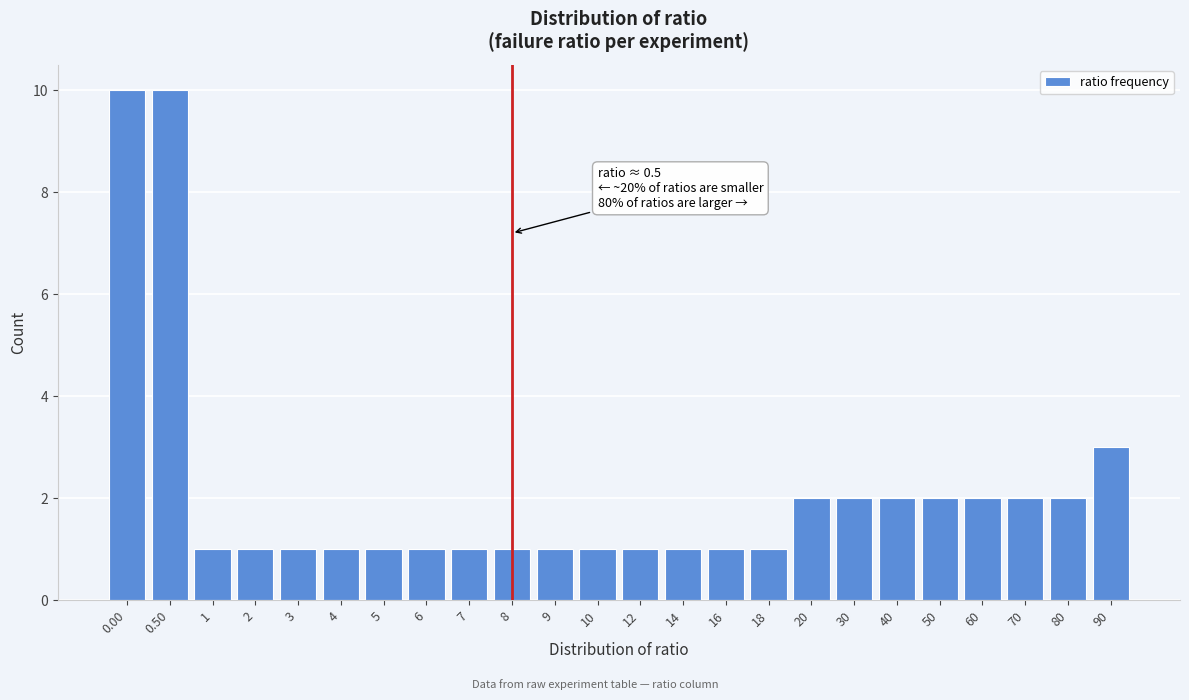

Reading right to left, extract all data points from this chart.

3	2	2	2	2	2	2	2	1	1	1	1	1	1	1	1	1	1	1	1	1	1	10	10